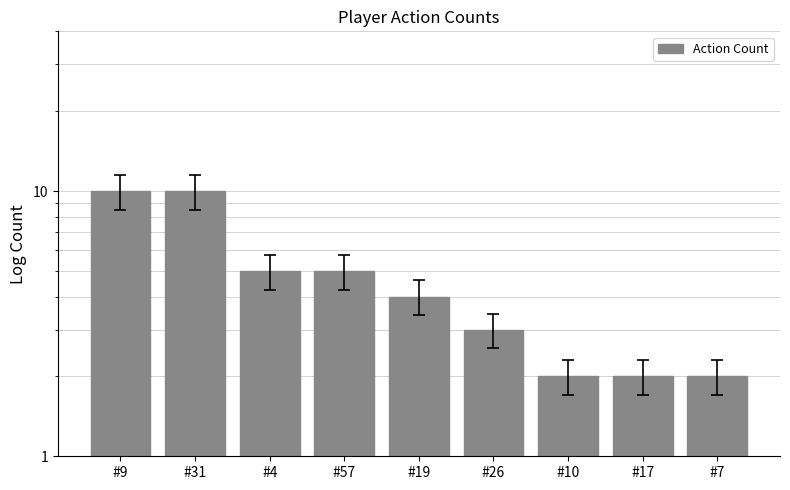

Does the chart contain stacked bars?

No